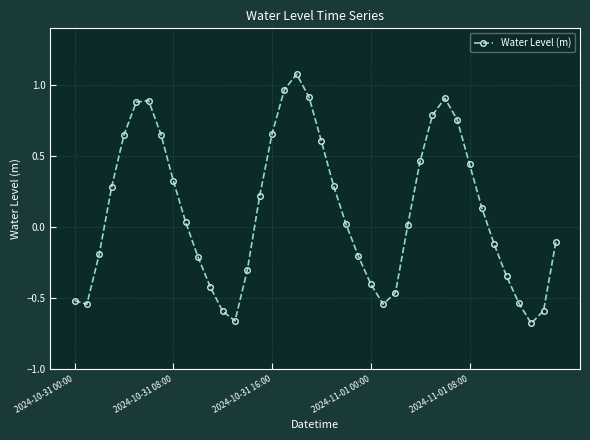

What is the difference between the maximum and minimum values?

1.8